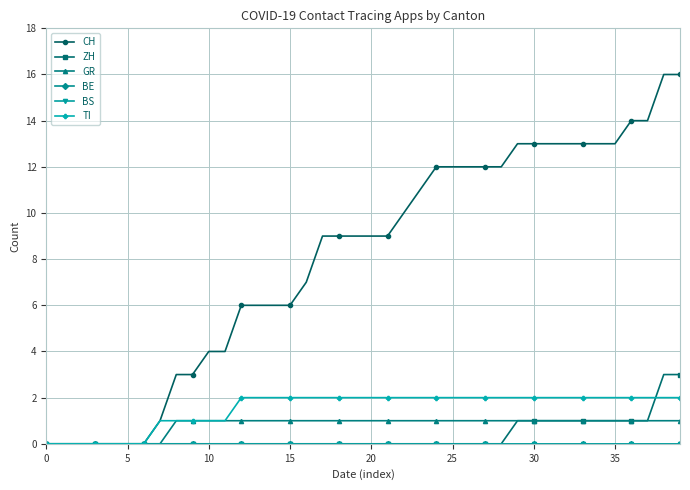

At how many categories does at least one series exceed 9?

18